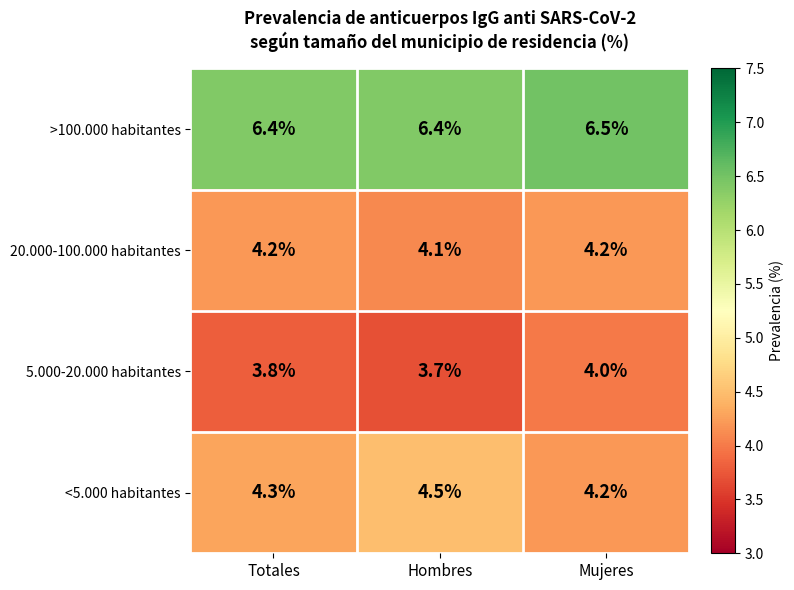

What is the spread (max minus min) of values at Totales?

2.6